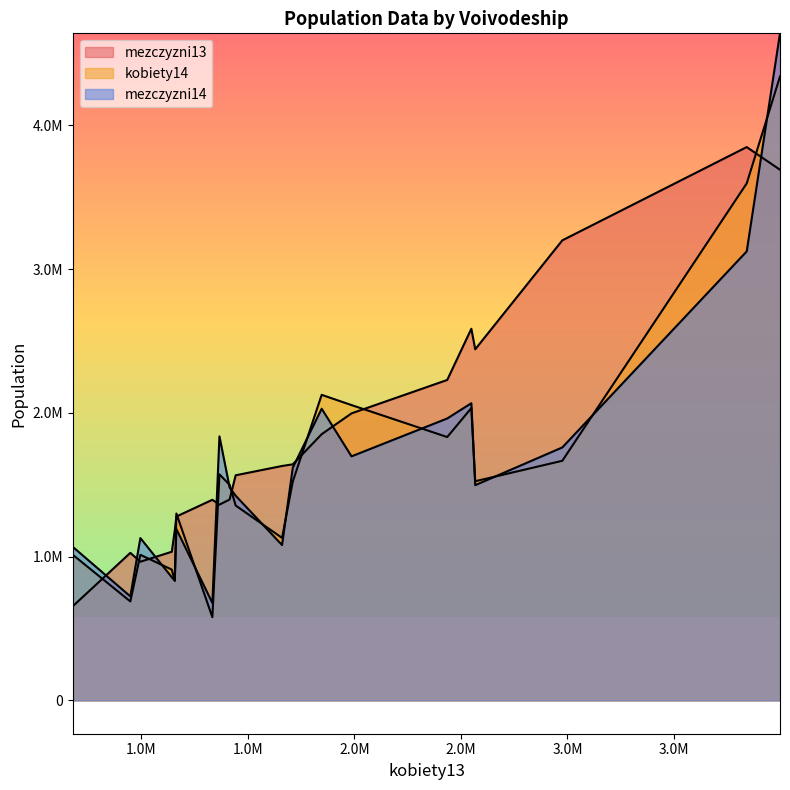

True or false: mezczyzni14 has more than 2 points higher than both neighbors.

True